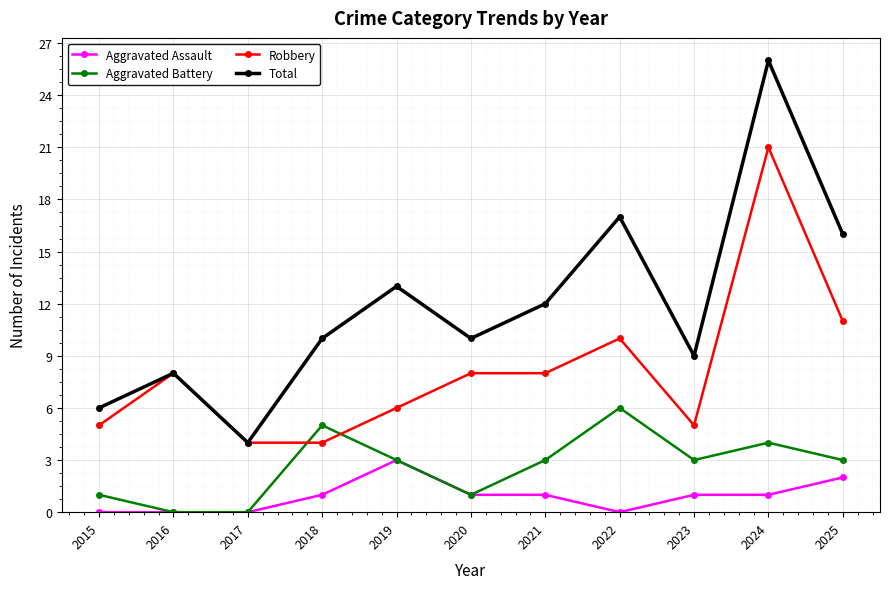

Which category has the highest value across all series?

2024